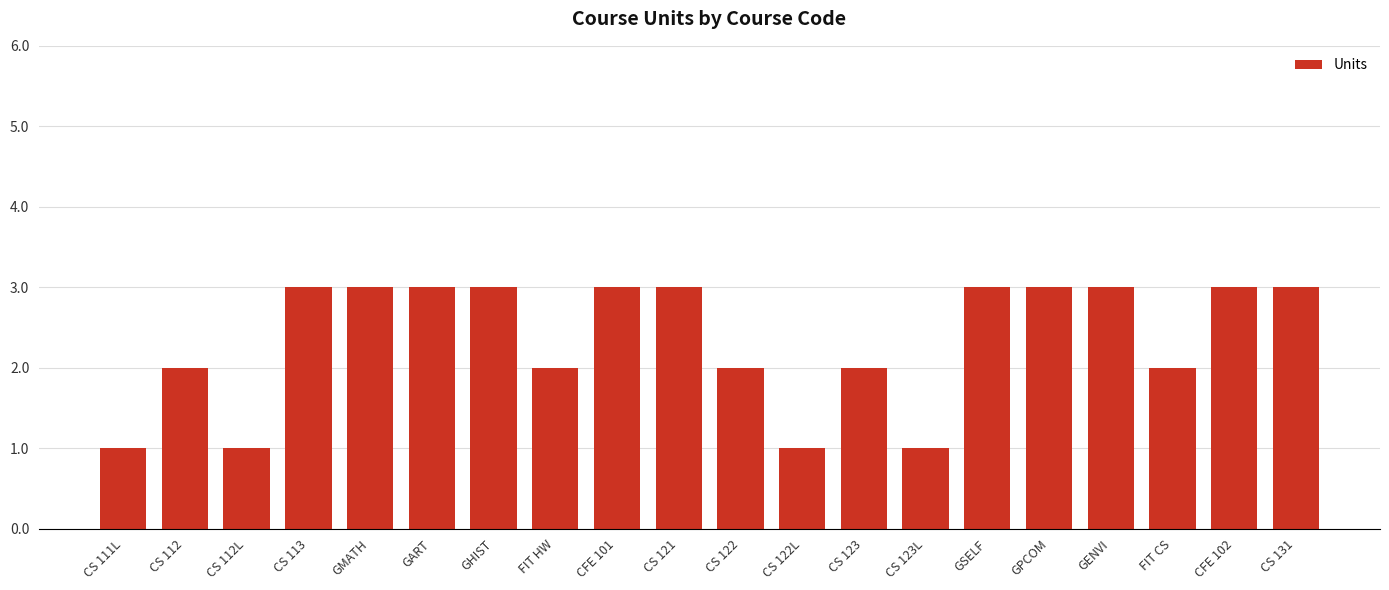

What is the smallest value displayed?

1